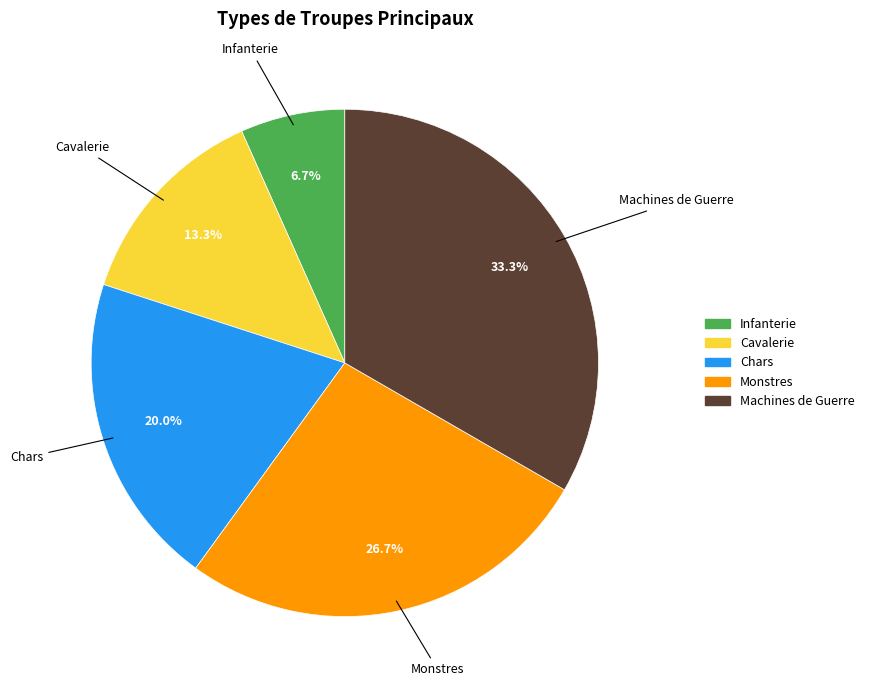

What is the ratio of the value at Monstres to the value at Cavalerie?

2.0